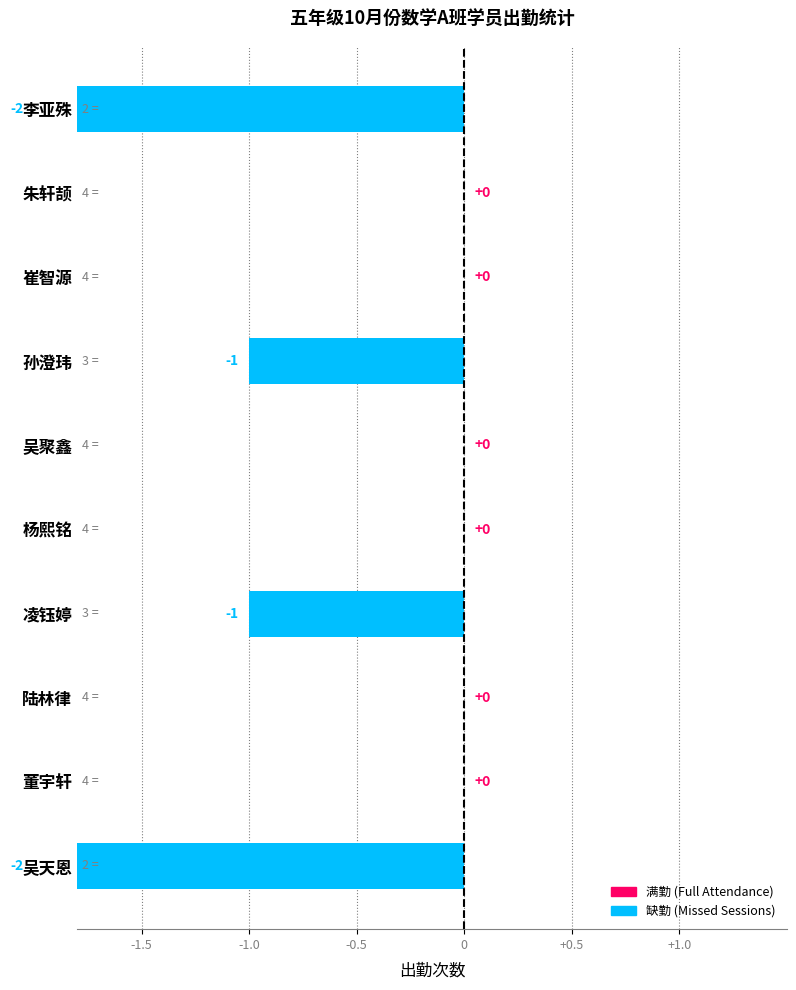

What position from the right is 杨熙铭?

5